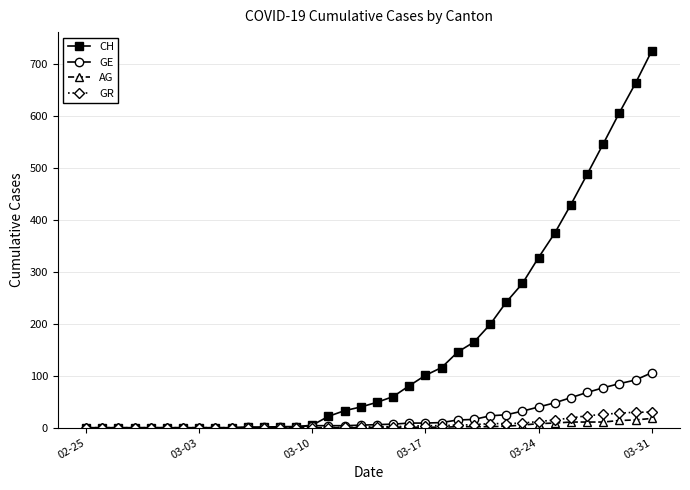

Which series has the largest total across all categories?

CH